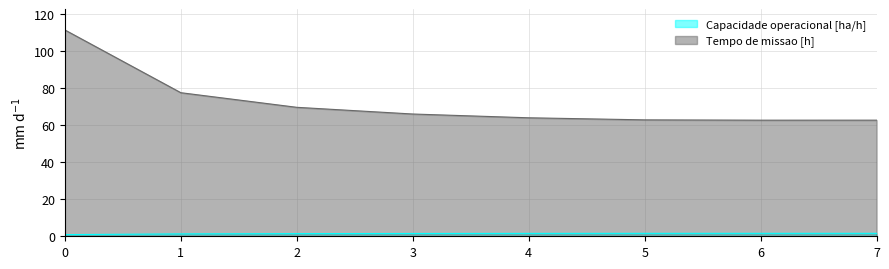

Does the chart display data point markers on the line(s)?

No